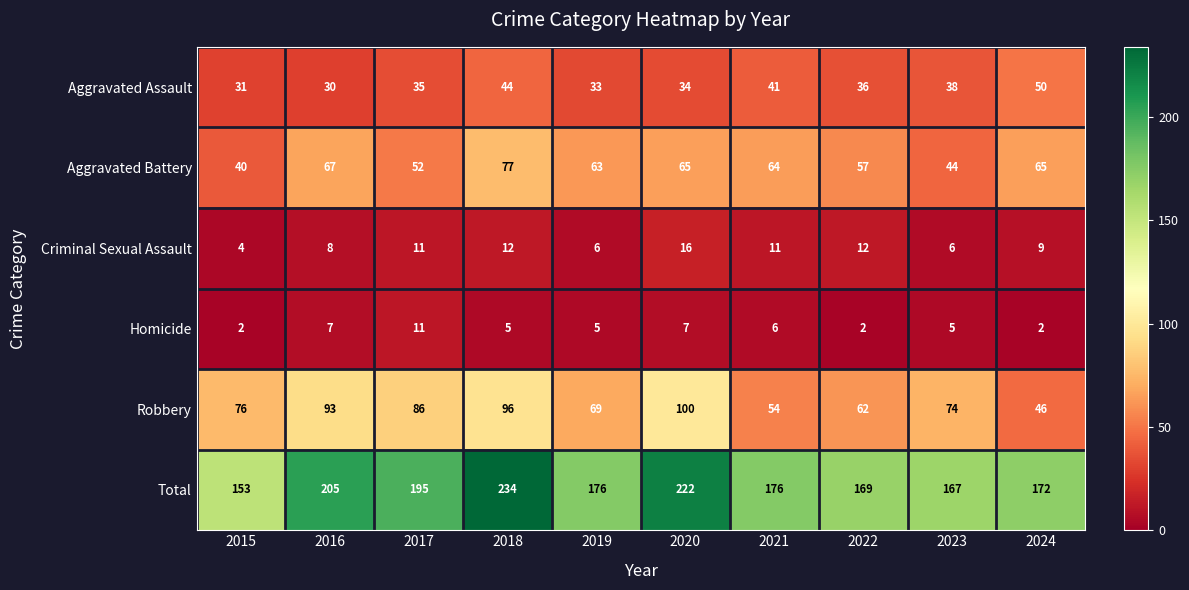

Which series changed the most between 2016 and 2024?

Robbery